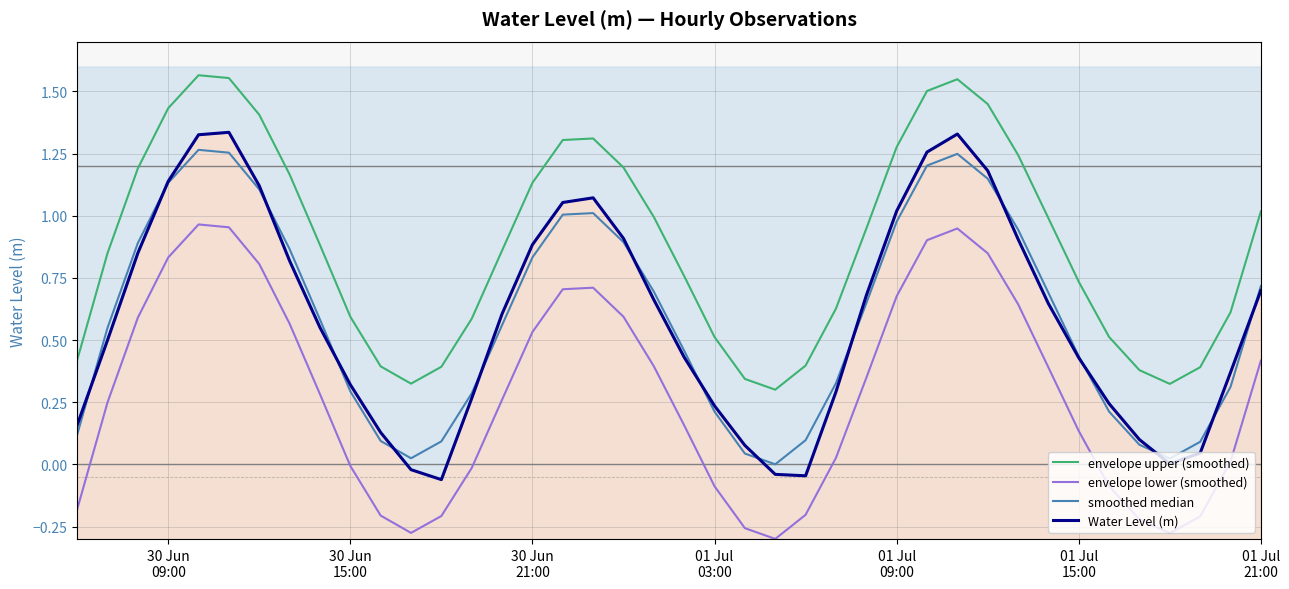

True or false: envelope upper (smoothed) and envelope lower (smoothed) cross at least once.

False